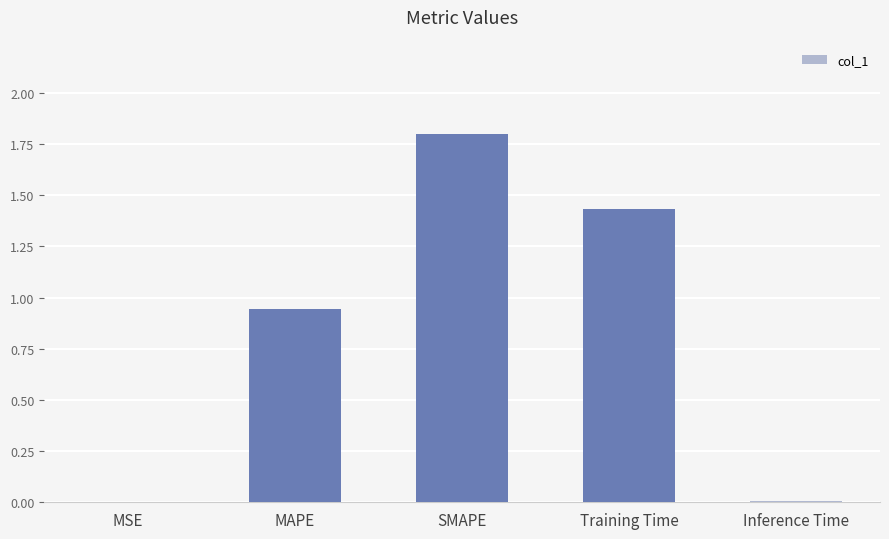

What is the maximum value shown in the chart?

1.8